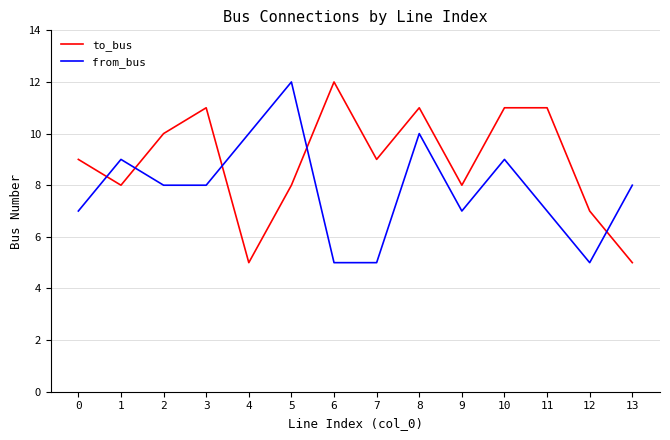

What is the difference between the from_bus values at 6 and 11?

2